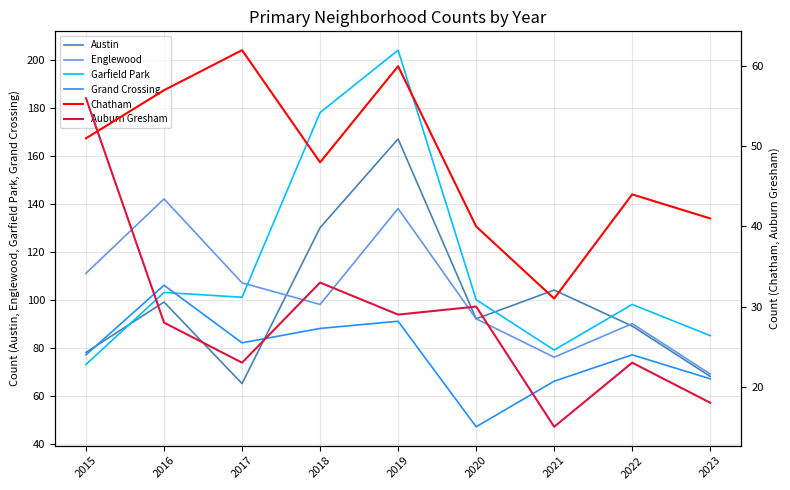

What is the value of the Garfield Park point at the 1st from the left?

73